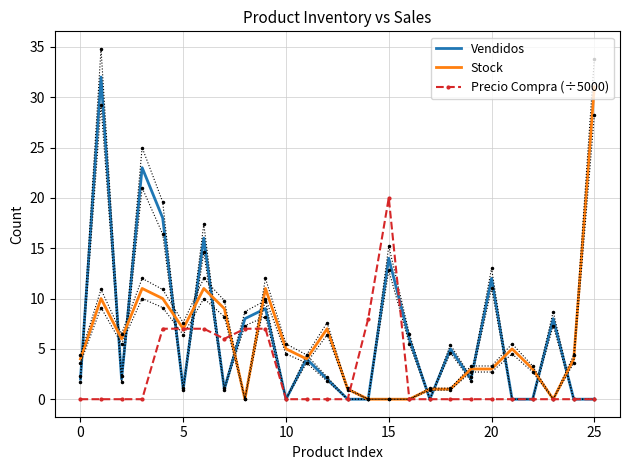

What is the sum of the Stock values at 22 and 10?

8